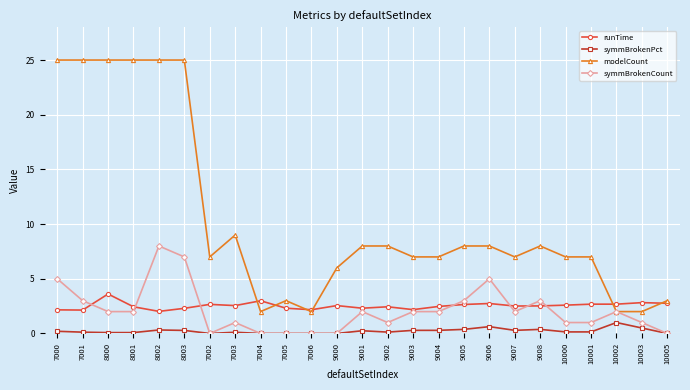

True or false: symmBrokenCount has more than 1 points higher than both neighbors.

True